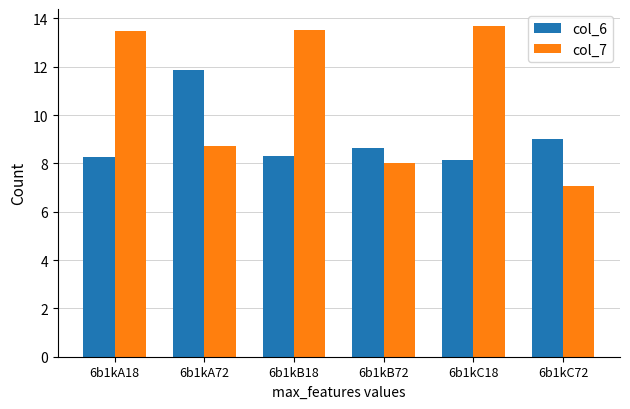

What is the average value of the col_7 series?

10.7